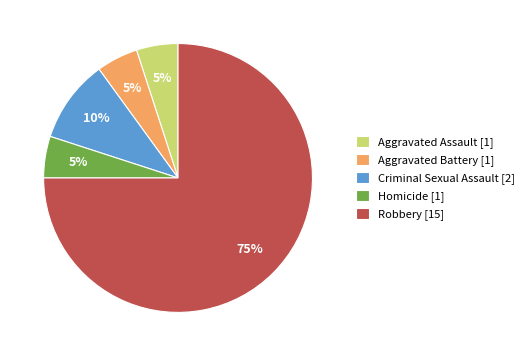

To the nearest percent, what portion does Aggravated Assault represent?

5%